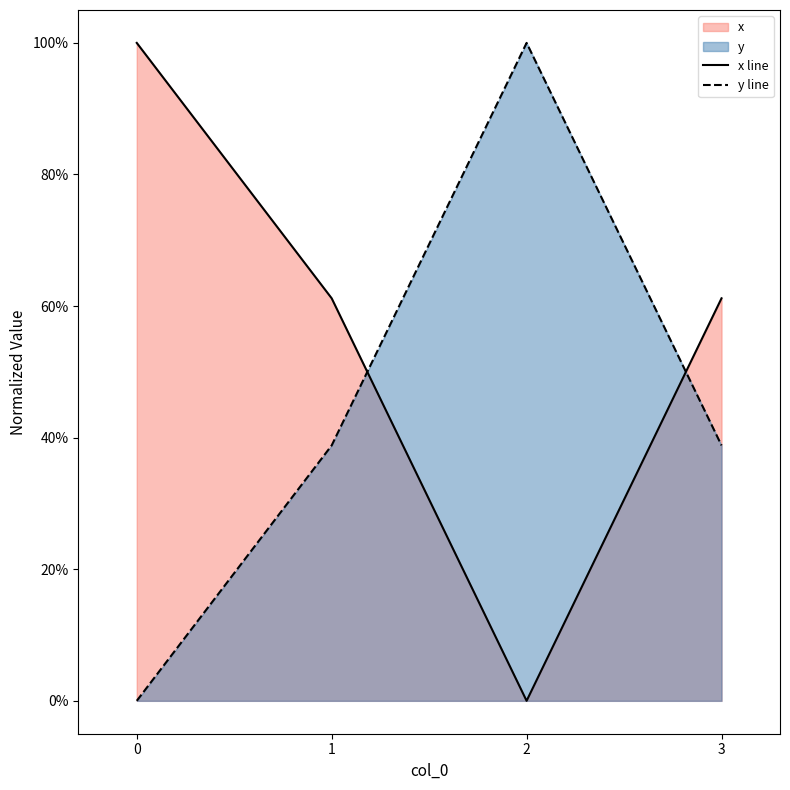

How many positive values does the y series have?

3